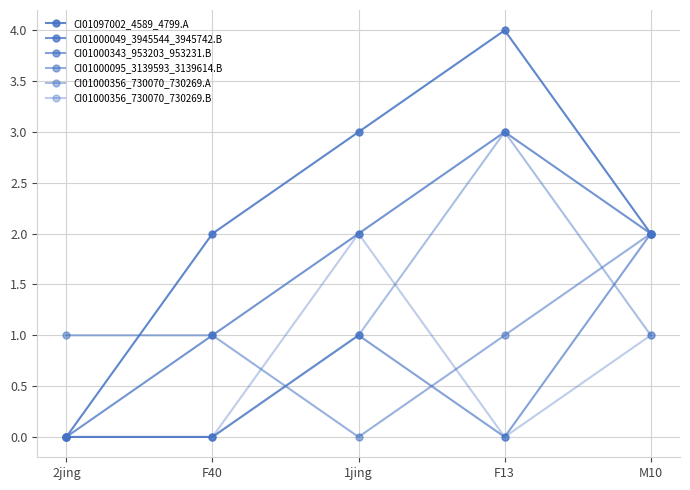

What is the difference between the maximum and second lowest values in the CI01000049_3945544_3945742.B series?

2